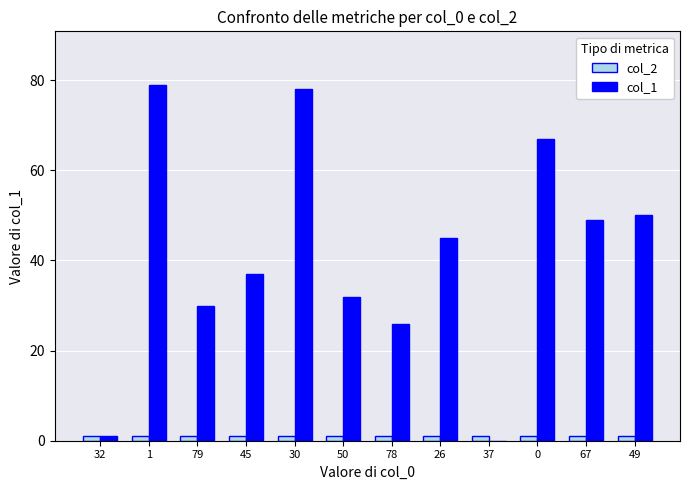

What value does the col_2 series have at 79?

1